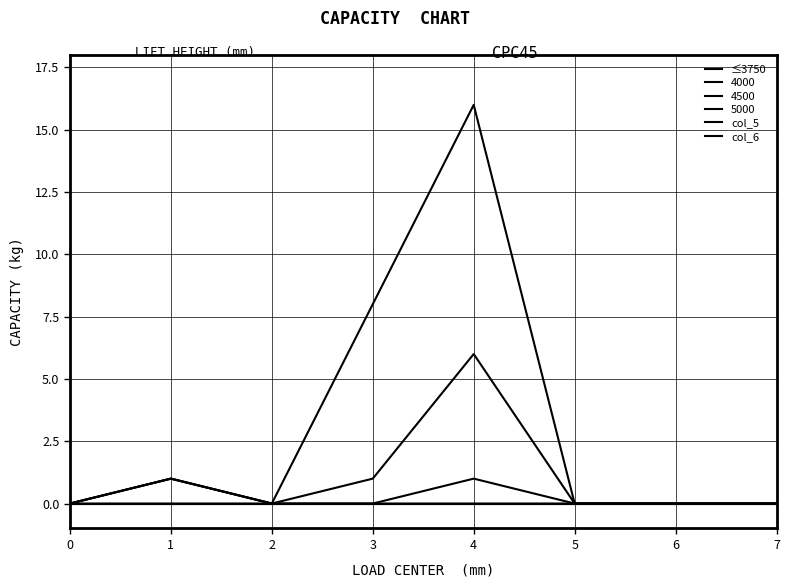

Is this an area chart (filled region under the line)?

No